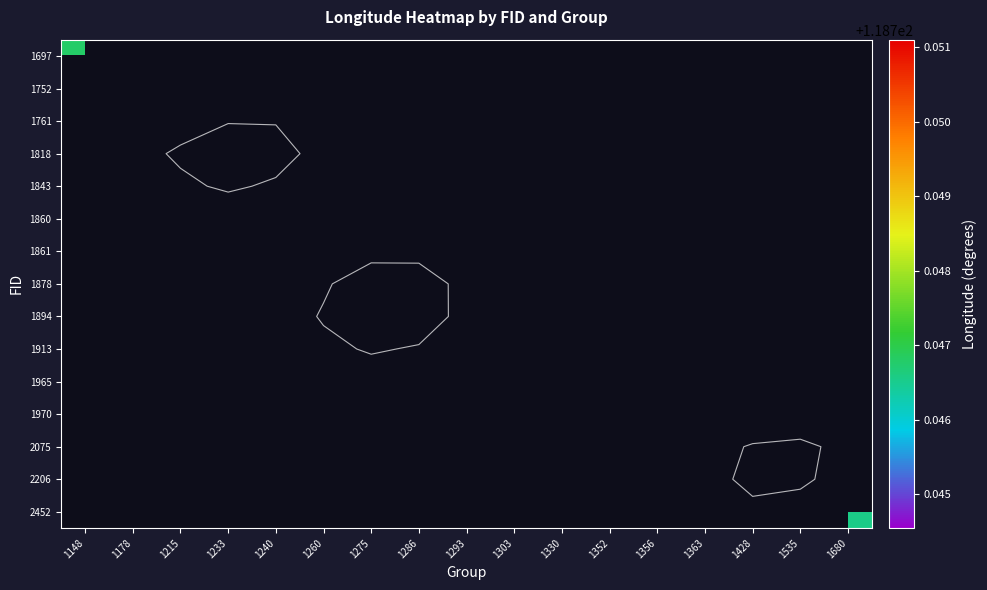

Rank the series by their average value, from highest to lowest.

1697, 1752, 1761, 1818, 1843, 1860, 1861, 1878, 1894, 1913, 1965, 1970, 2075, 2206, 2452